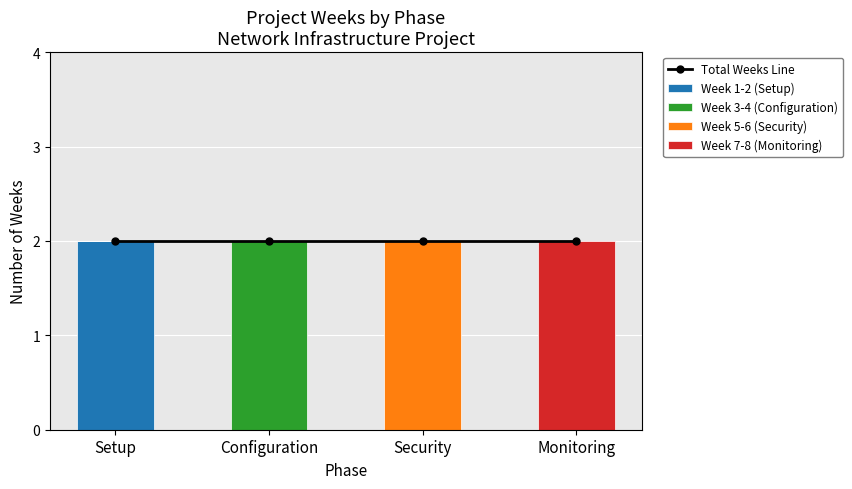

Rank the series by their maximum value, from highest to lowest.

Total Weeks Line, Week 1-2 (Setup), Week 3-4 (Configuration), Week 5-6 (Security), Week 7-8 (Monitoring)